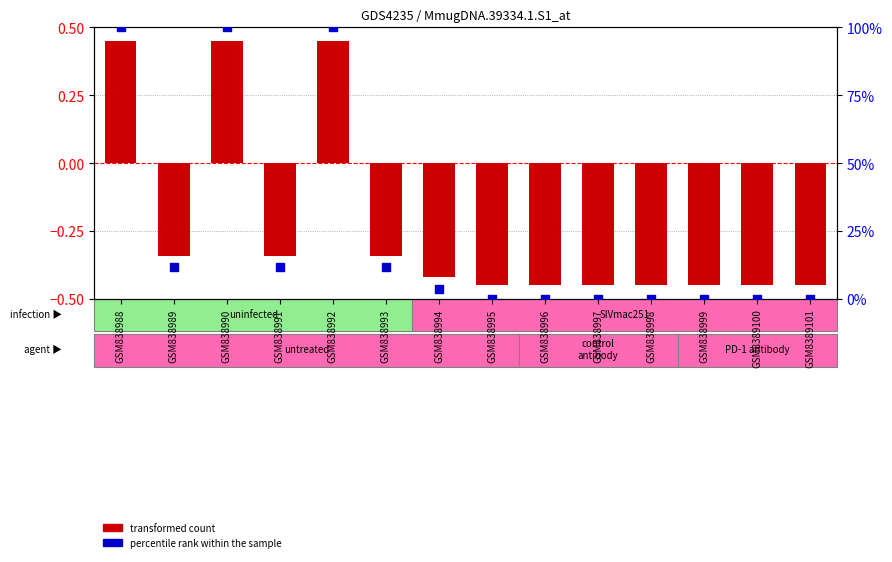

Is the value of percentile rank within the sample at GSM8389101 greater than the value of transformed count at GSM838997?

Yes